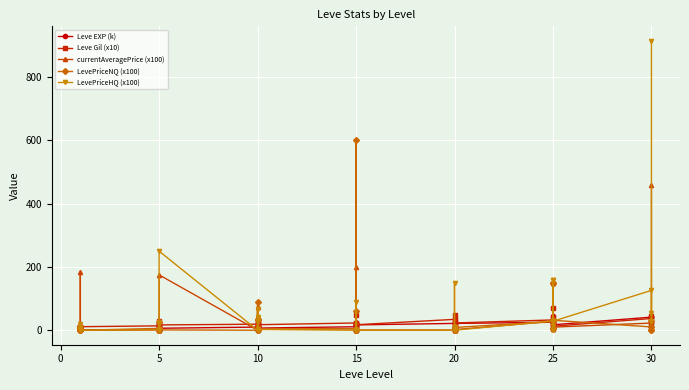

Rank the series by their average value, from highest to lowest.

LevePriceHQ (x100), currentAveragePrice (x100), LevePriceNQ (x100), Leve Gil (x10), Leve EXP (k)